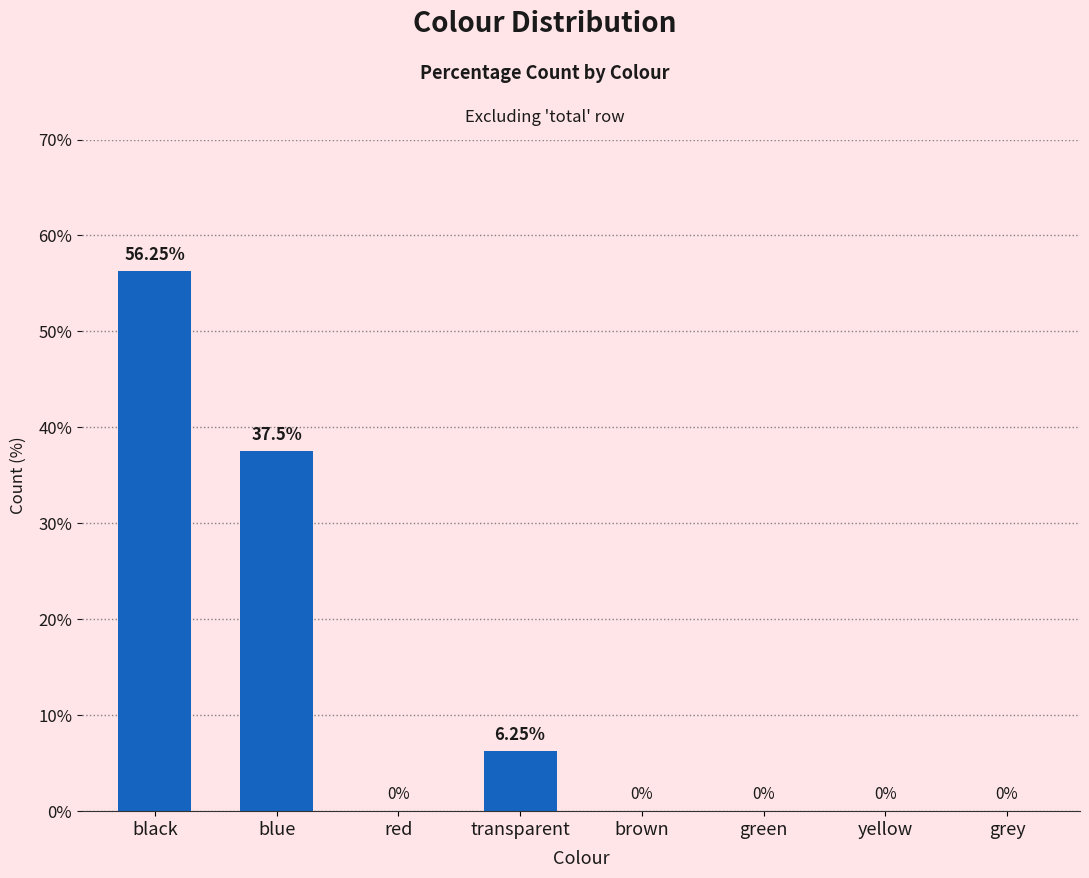

Where is the data nearest to the value 28?

blue